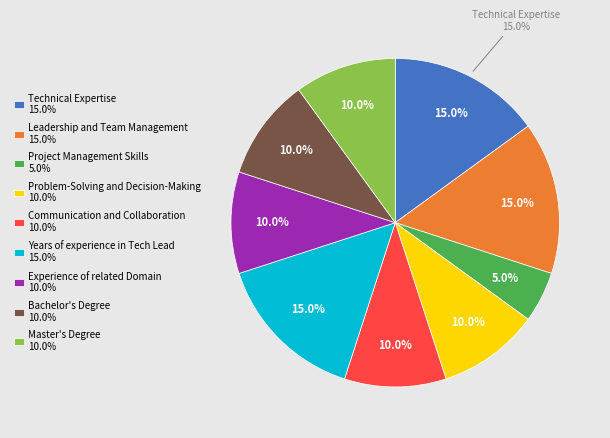

Is it true that Master's Degree is 21% of the pie?

False